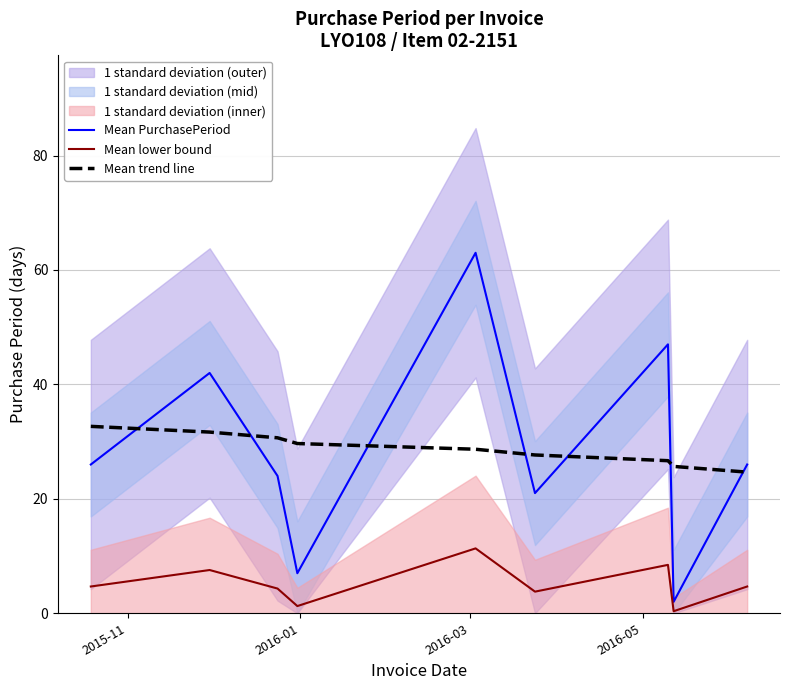

What is the maximum value for Mean PurchasePeriod?

63.0